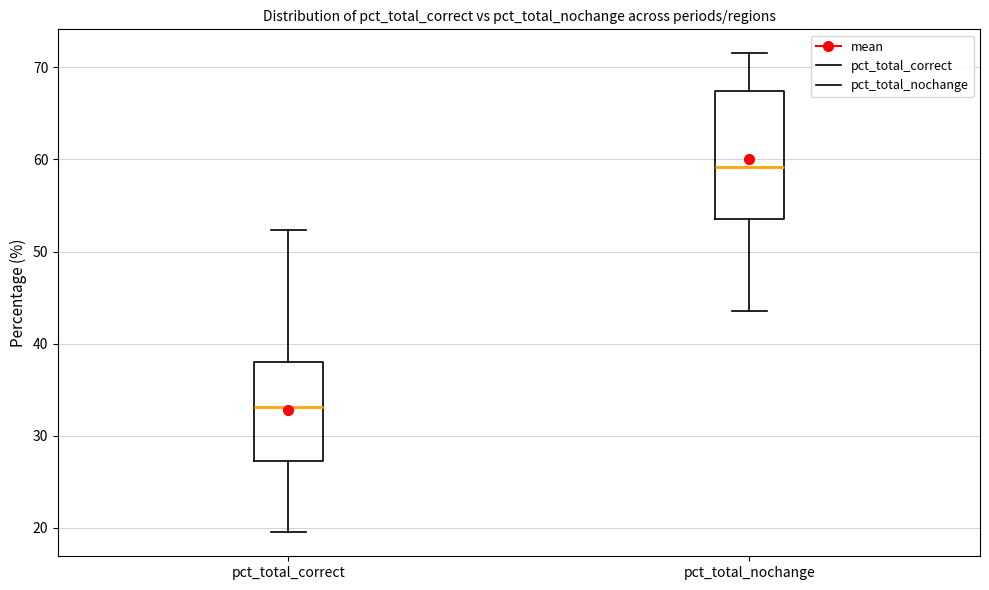

Reading left to right, read every box against the y-axis: the position of its median line, the range the box covers, and the ends of its whiskers. The values are not printed on the chart, so give them approximately, as read against the axis.

pct_total_correct: median 33, box 27 to 38, whiskers 20 to 52
pct_total_nochange: median 59, box 54 to 67, whiskers 44 to 72